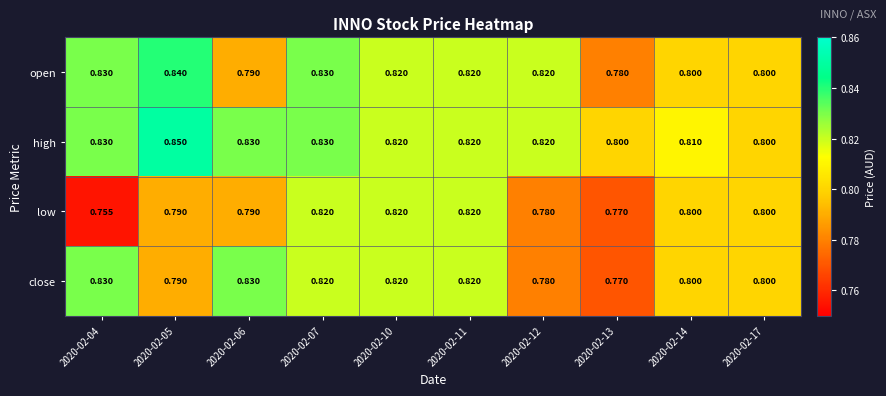

Which series has the largest range (max minus min)?

low